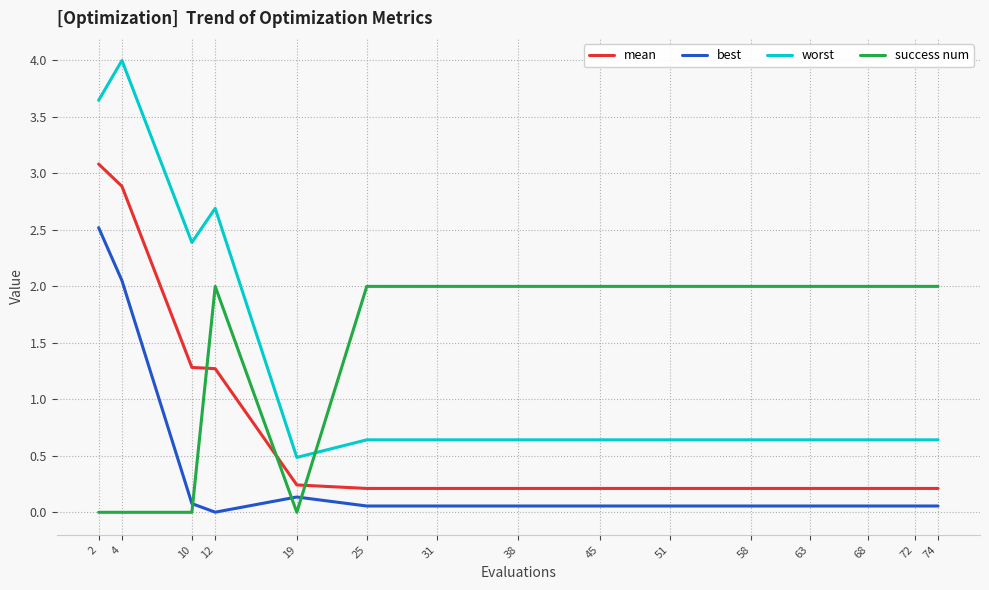

What is the difference between the highest and lowest values at 19?

0.5